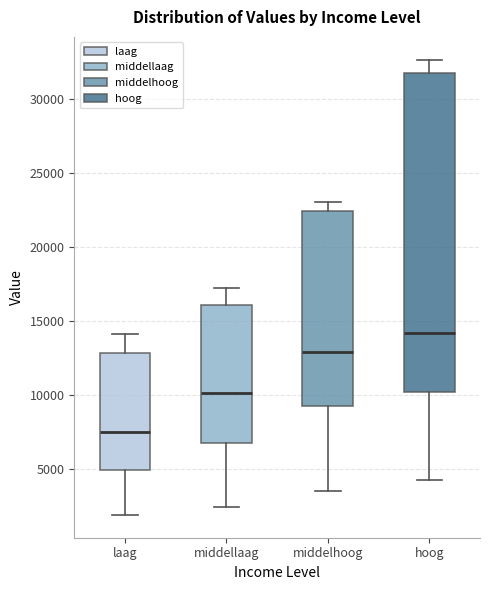

Reading left to right, read every box against the y-axis: the position of its median line, the range the box covers, and the ends of its whiskers. The values are not printed on the chart, so give them approximately, as read against the axis.

laag: median 7500, box 5000 to 13000, whiskers 2000 to 14000
middellaag: median 10000, box 7000 to 16000, whiskers 2500 to 17000
middelhoog: median 13000, box 9000 to 22500, whiskers 3500 to 23000
hoog: median 14000, box 10000 to 31500, whiskers 4500 to 32500